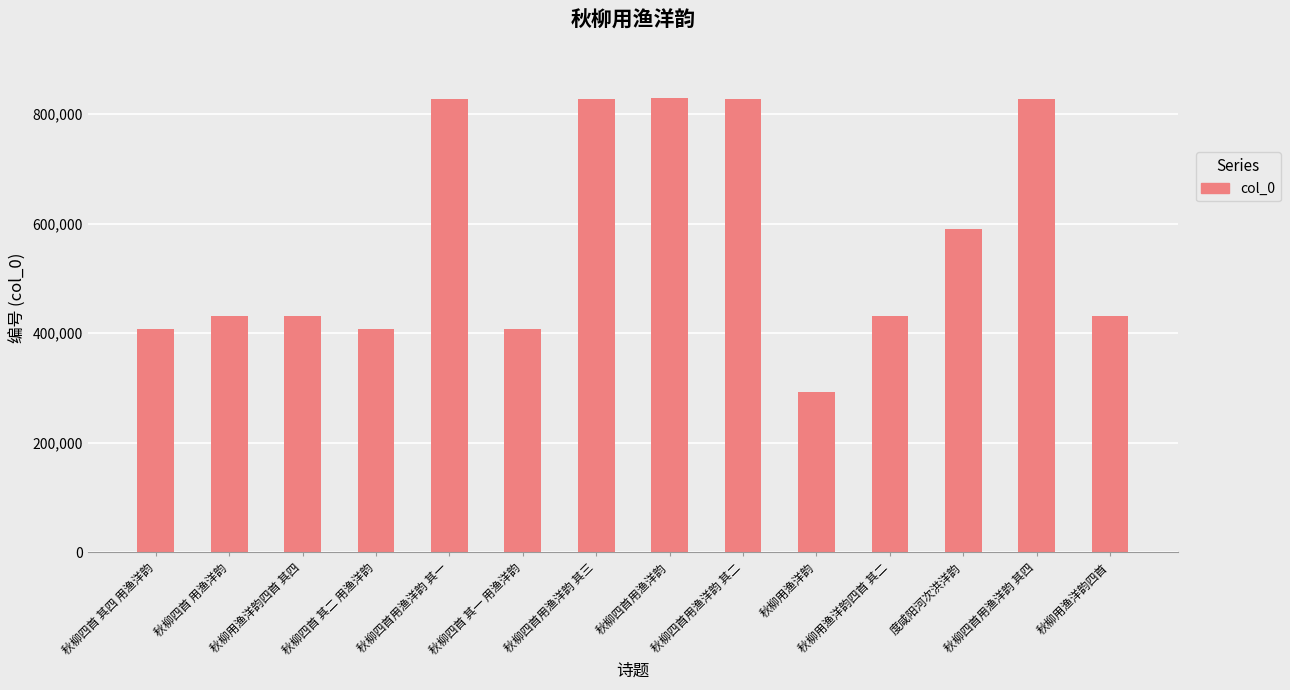

How many distinct data groups are displayed?

1